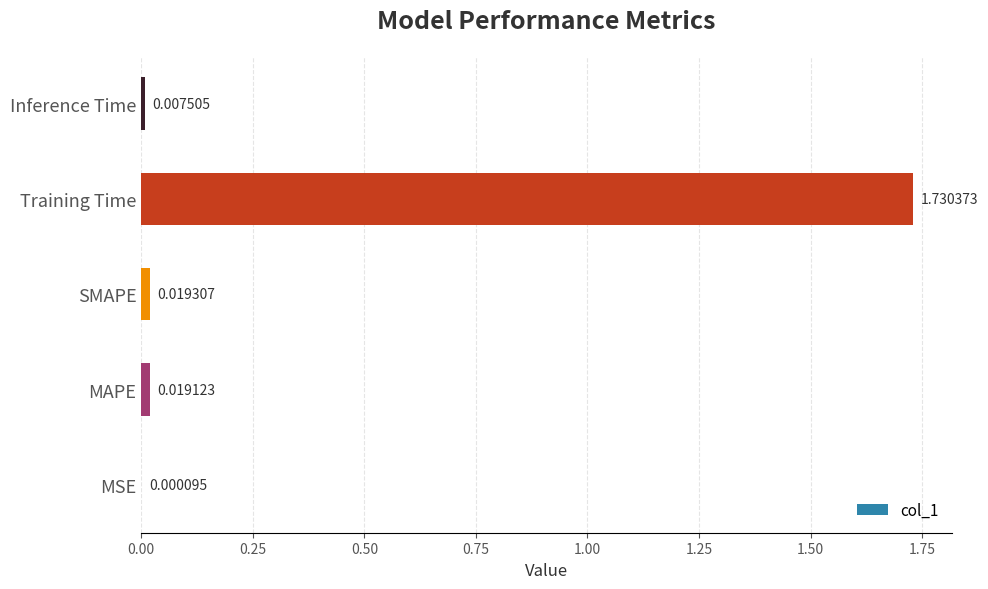

What is the sum of all values?

1.8